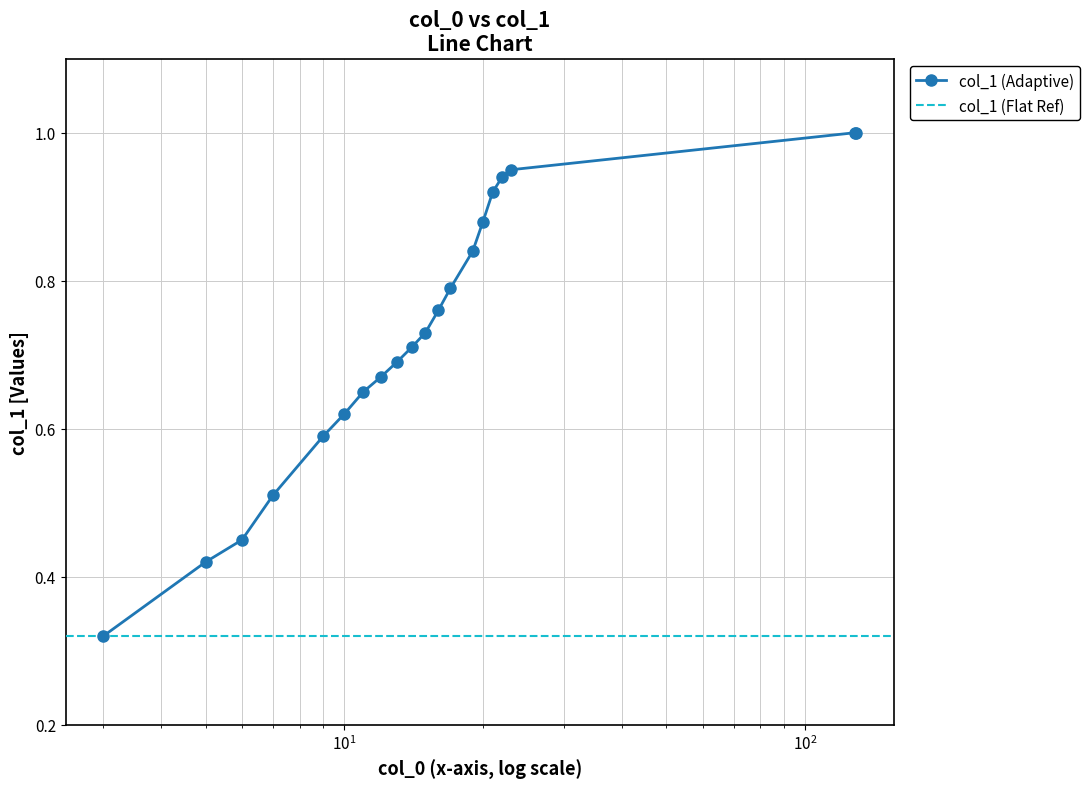

What is the highest value of the col_1 (Adaptive) series?

1.0